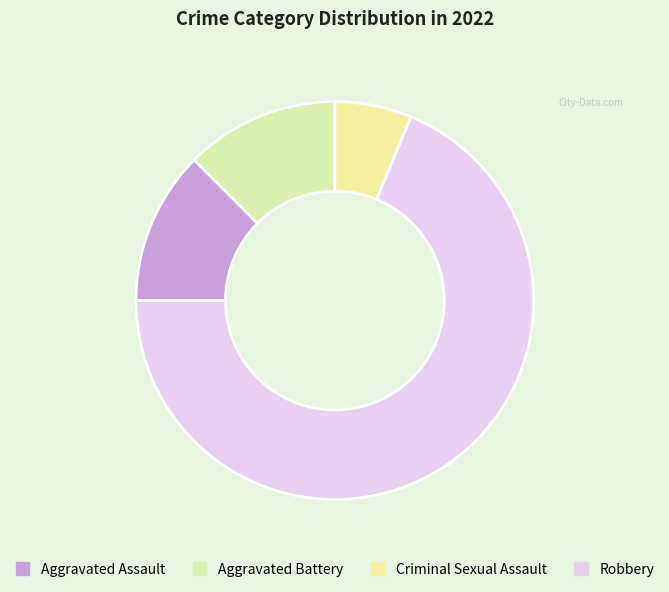

Does any single category account for the majority?

Yes